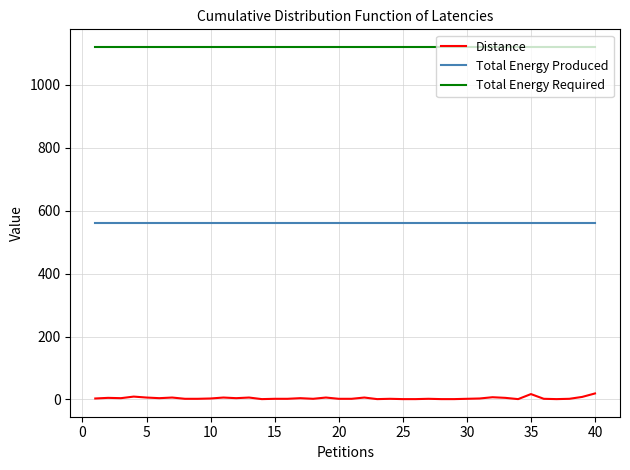

What is the highest value of the Total Energy Produced series?

560